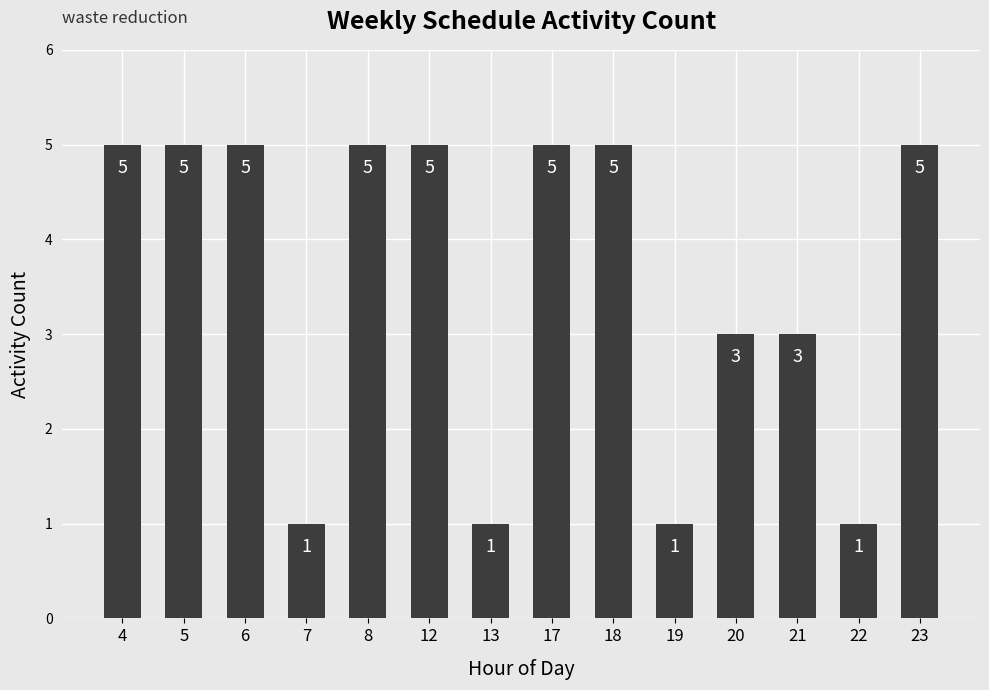

What is the approximate value at 12?

5